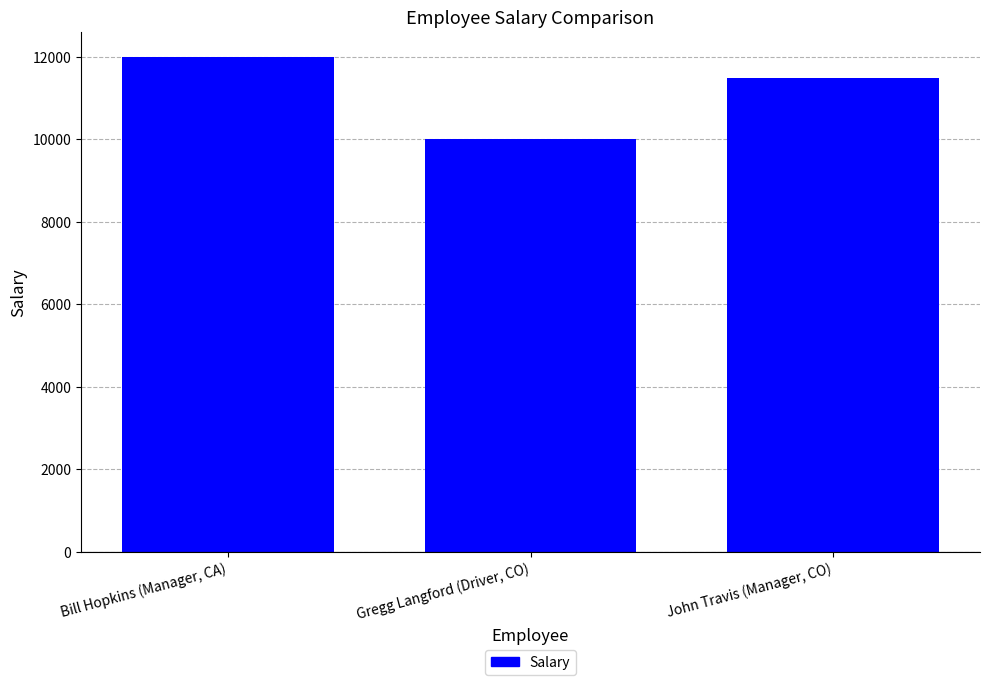

Reading left to right, list all the values displayed in this chart.

12000	10000	11500